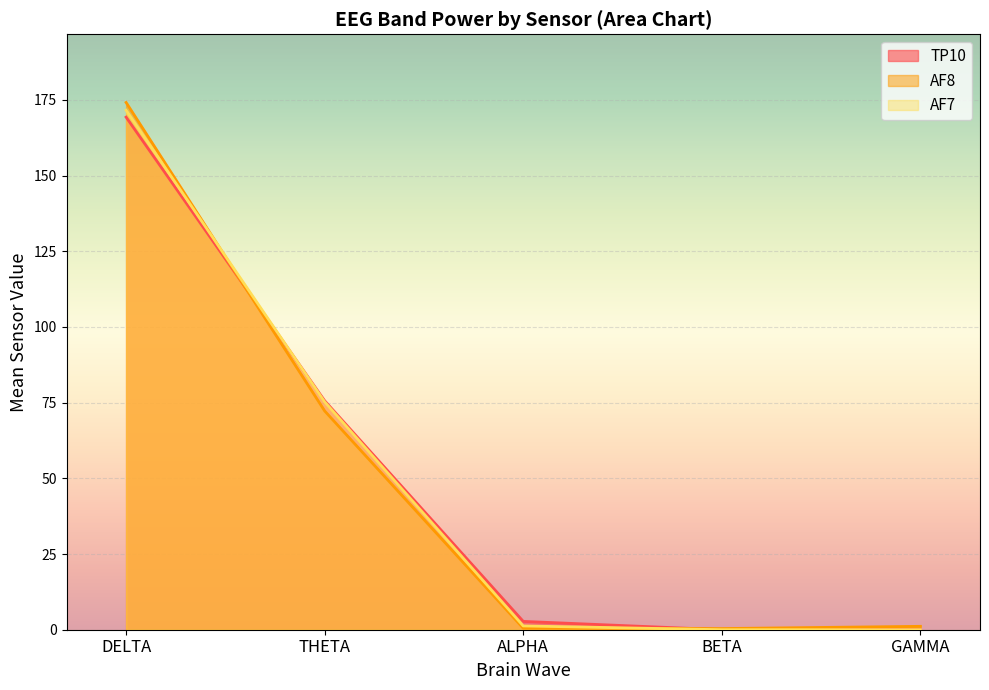

At which label is AF7 closest to 85?

THETA